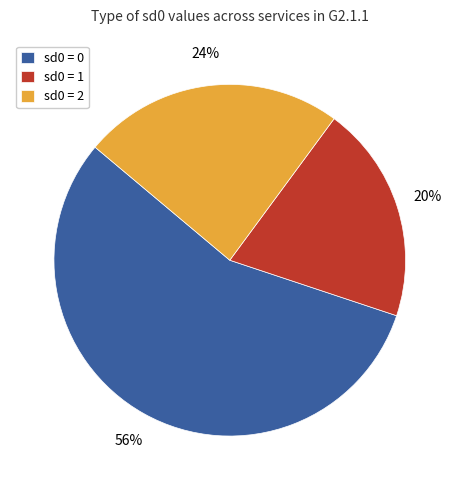

Combined, do sd0 = 1 and sd0 = 0 account for over 50%?

Yes